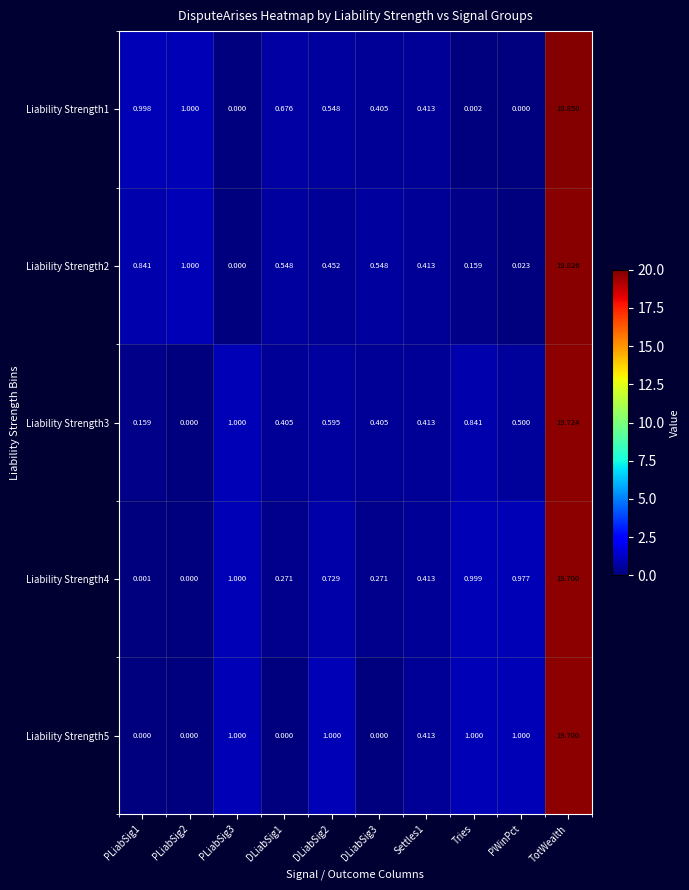

Which category has the highest value across all series?

TotWealth